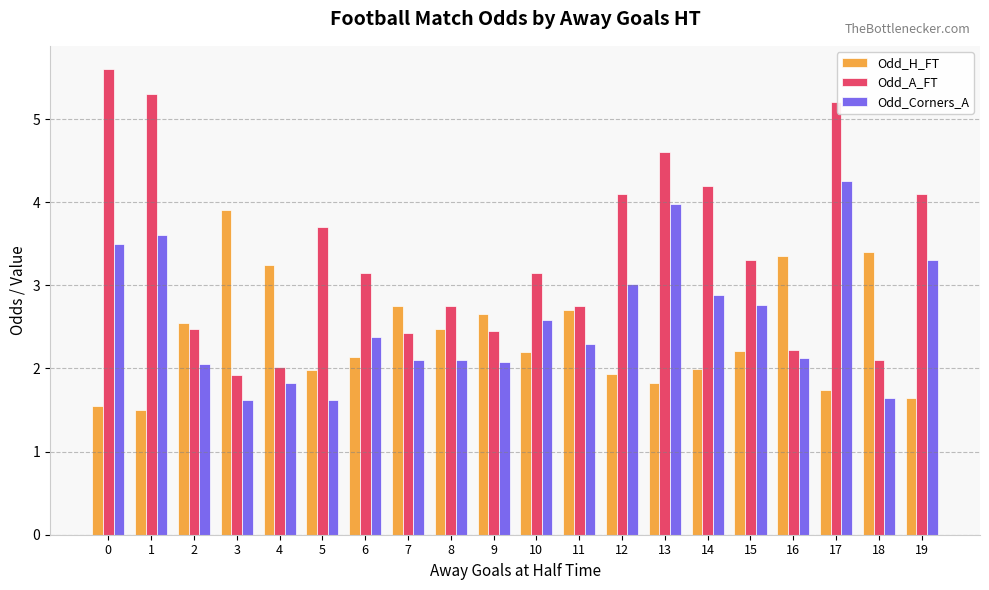

Rank the series by their maximum value, from highest to lowest.

Odd_A_FT, Odd_Corners_A, Odd_H_FT